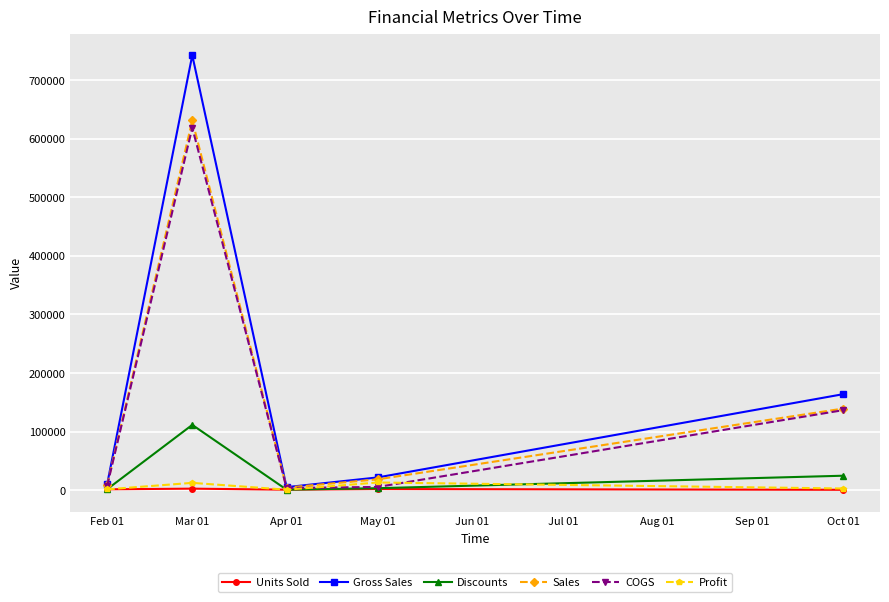

Between Feb 01 and Mar 01, which series saw the biggest shift?

Gross Sales